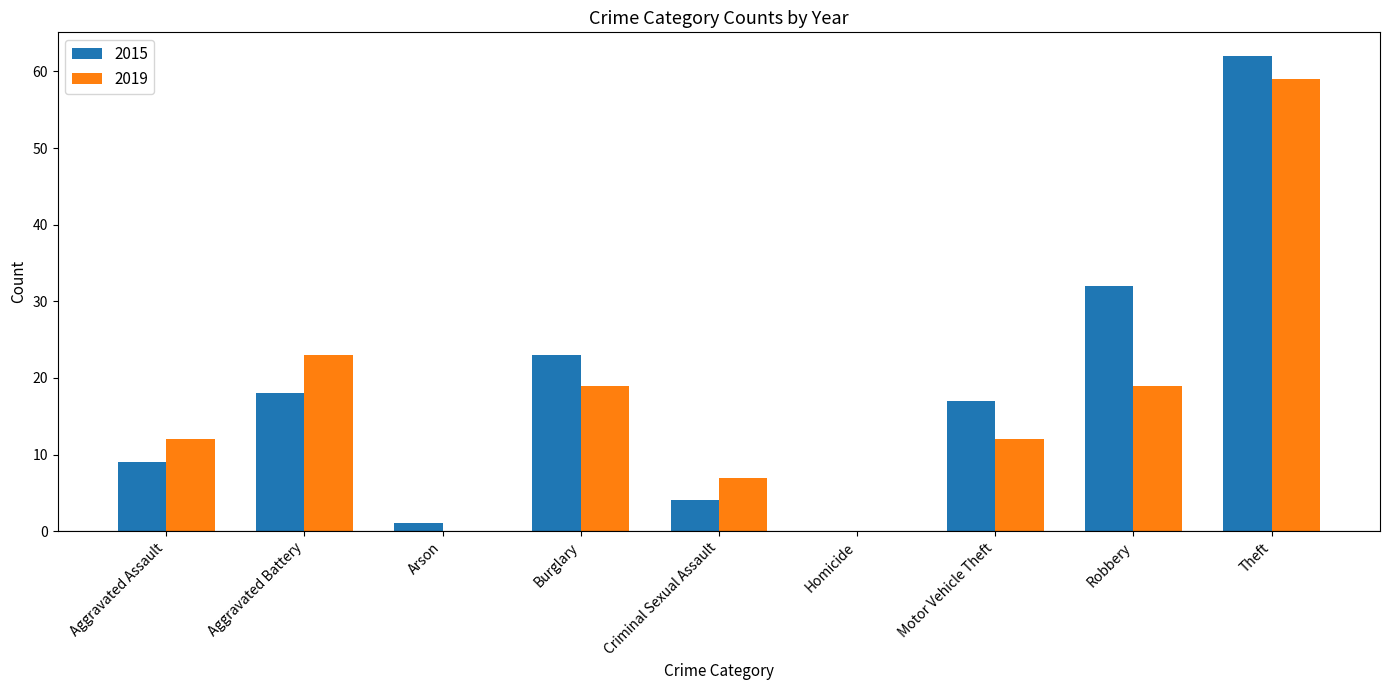

Between Aggravated Assault and Robbery, which series saw the biggest shift?

2015